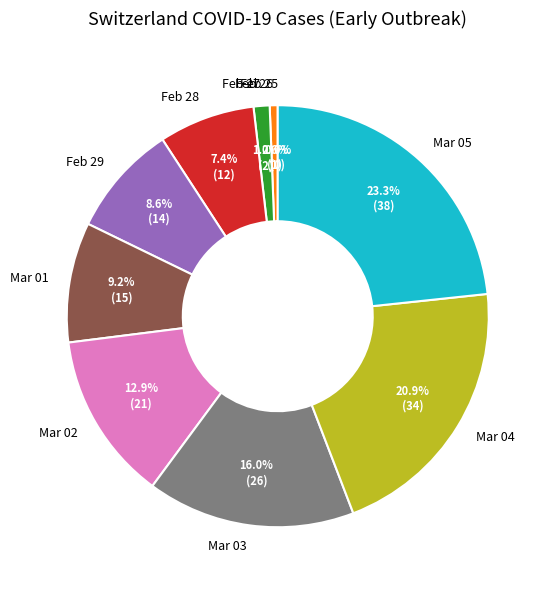

What is the ratio of the value at 2020-02-27 to the value at 2020-03-04?

0.1